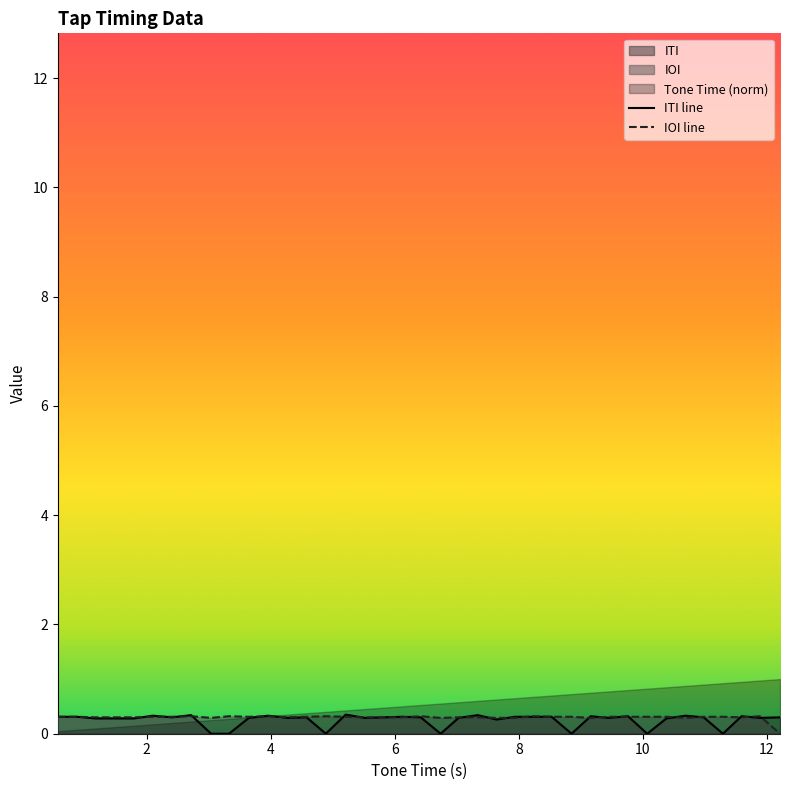

Does the chart display data point markers on the line(s)?

No